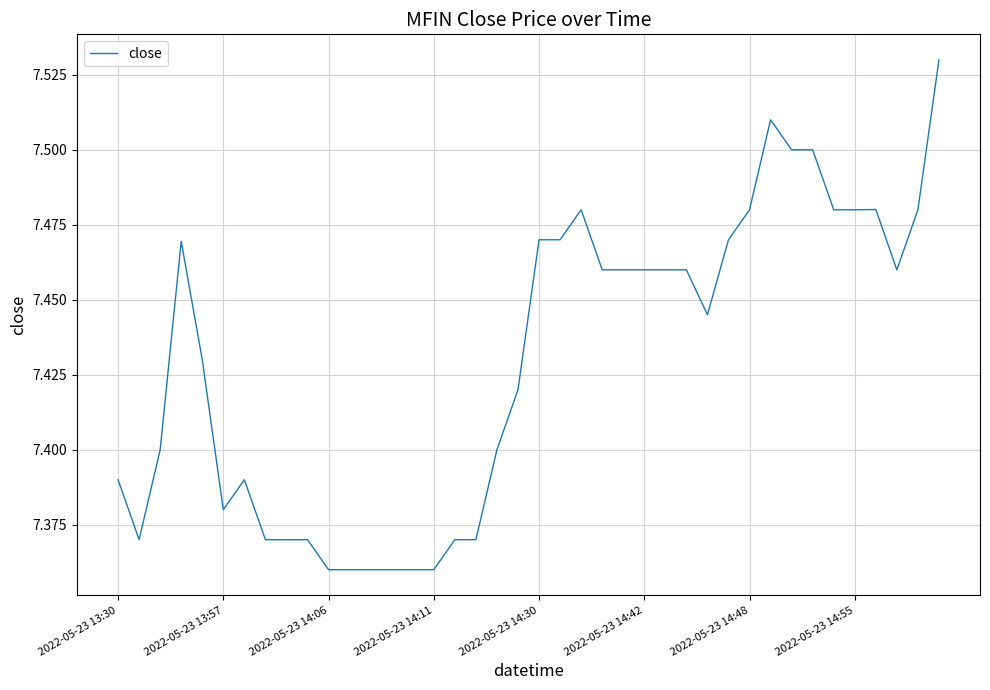

How many values are between 7 and 8?

40